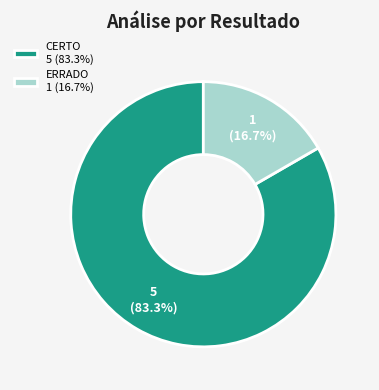

To the nearest percent, what percentage of the pie is ERRADO?

17%